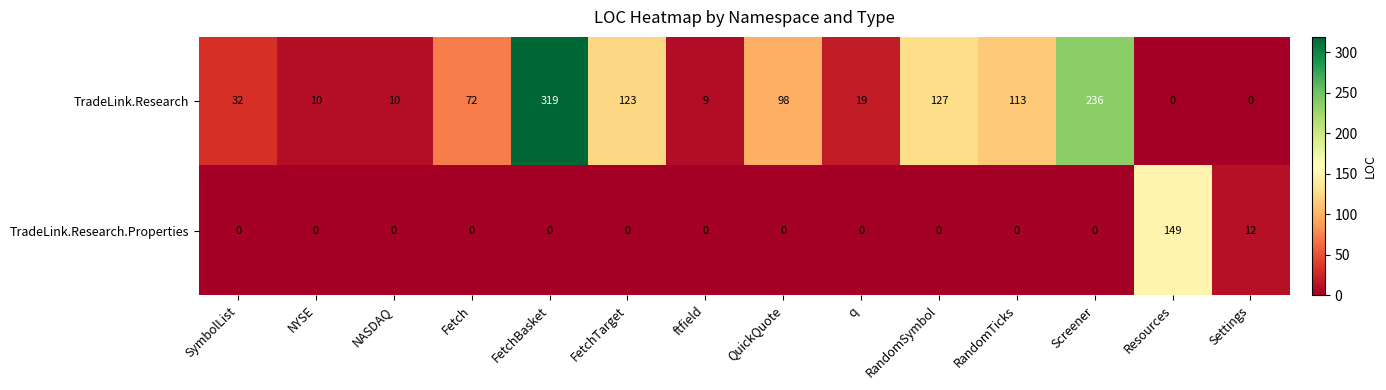

Reading left to right, extract all data points from this chart.

TradeLink.Research: SymbolList=32	NYSE=10	NASDAQ=10	Fetch=72	FetchBasket=319	FetchTarget=123	ftfield=9	QuickQuote=98	q=19	RandomSymbol=127	RandomTicks=113	Screener=236	Resources=0	Settings=0
TradeLink.Research.Properties: SymbolList=0	NYSE=0	NASDAQ=0	Fetch=0	FetchBasket=0	FetchTarget=0	ftfield=0	QuickQuote=0	q=0	RandomSymbol=0	RandomTicks=0	Screener=0	Resources=149	Settings=12